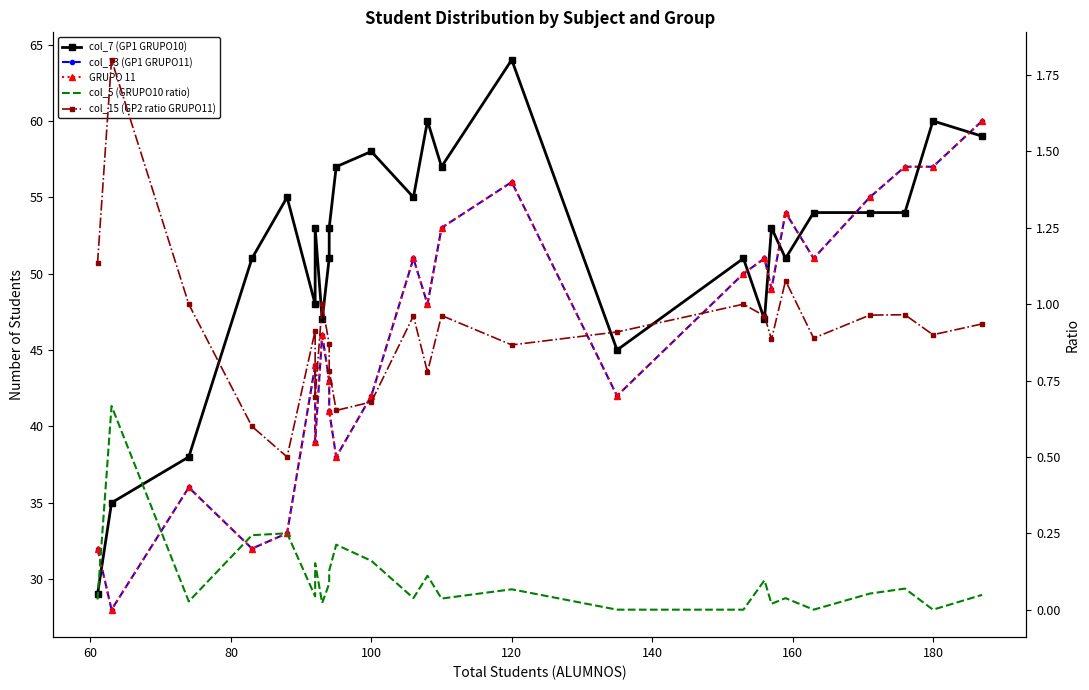

At how many categories does at least one series exceed 2?

26